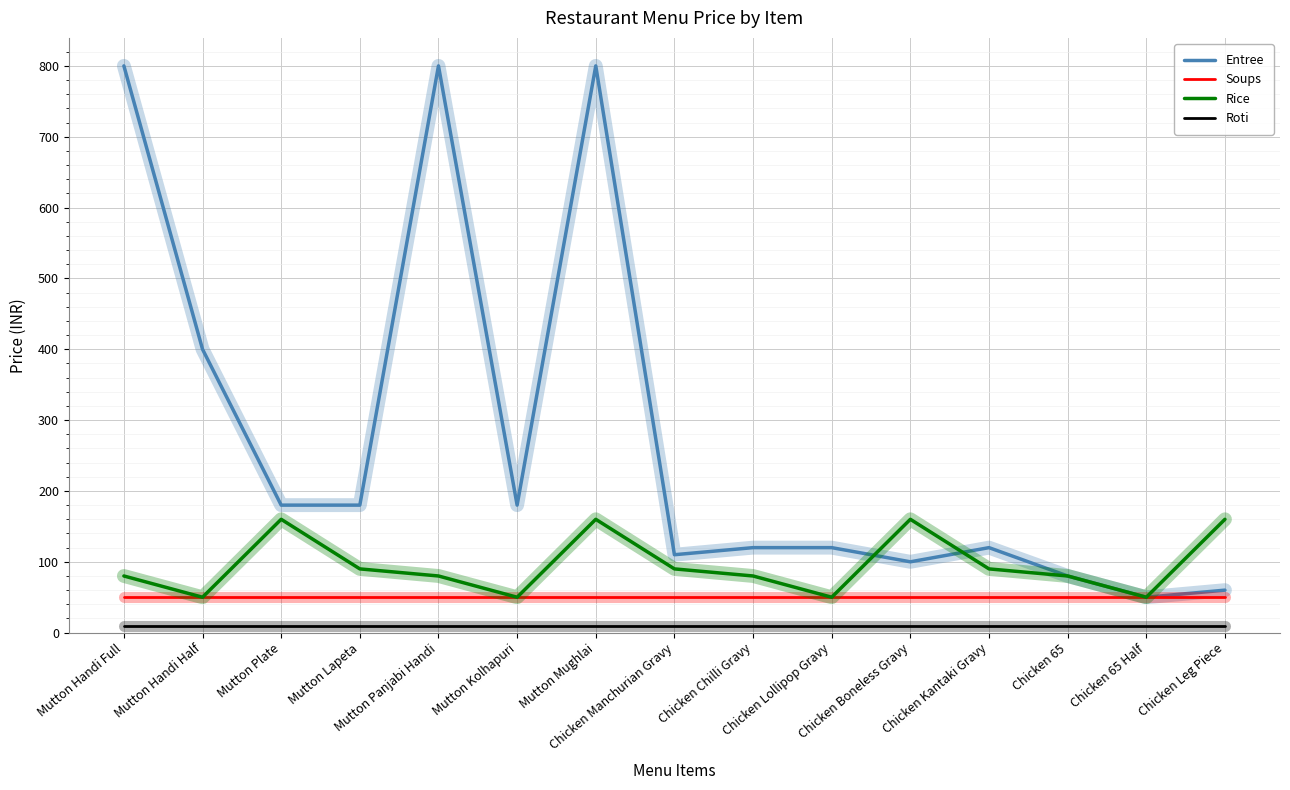

What are all the series names shown in the legend?

Entree, Soups, Rice, Roti